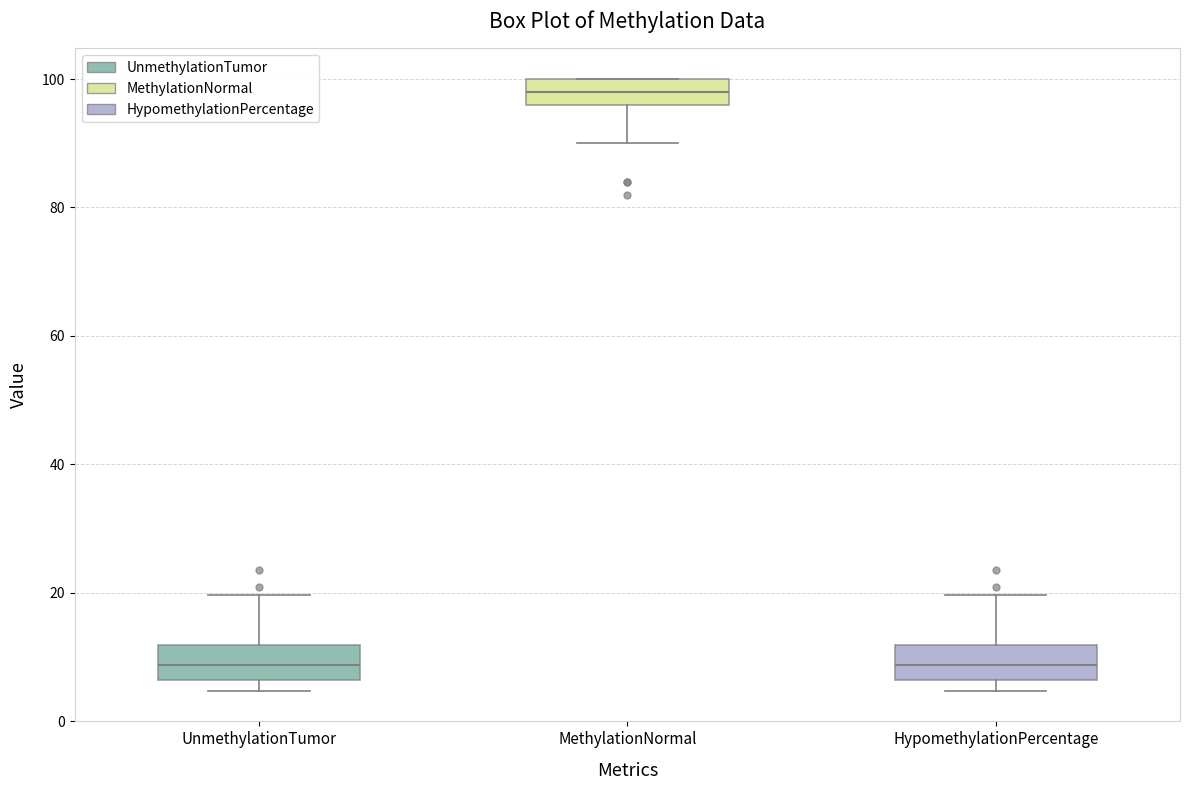

Reading left to right, transcribe this box plot: for each box, give where its median line is, the range the box spans, and where its two whiskers end, as read against the y-axis. The values are not printed on the chart, so give them approximately, as read against the axis.

UnmethylationTumor: median 8, box 6 to 12, whiskers 4 to 20
MethylationNormal: median 98, box 96 to 100, whiskers 90 to 100
HypomethylationPercentage: median 8, box 6 to 12, whiskers 4 to 20